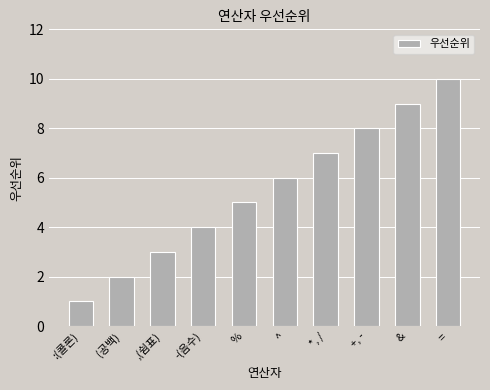

What is the sum of all values?

55